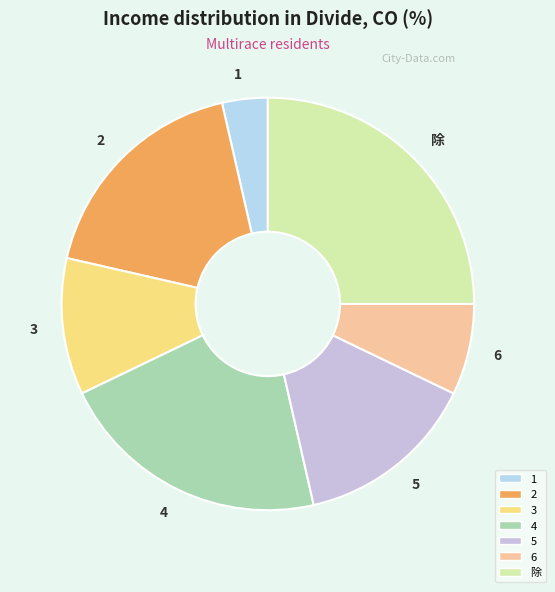

Rank the categories by value from highest to lowest.

除, 4, 2, 5, 3, 6, 1